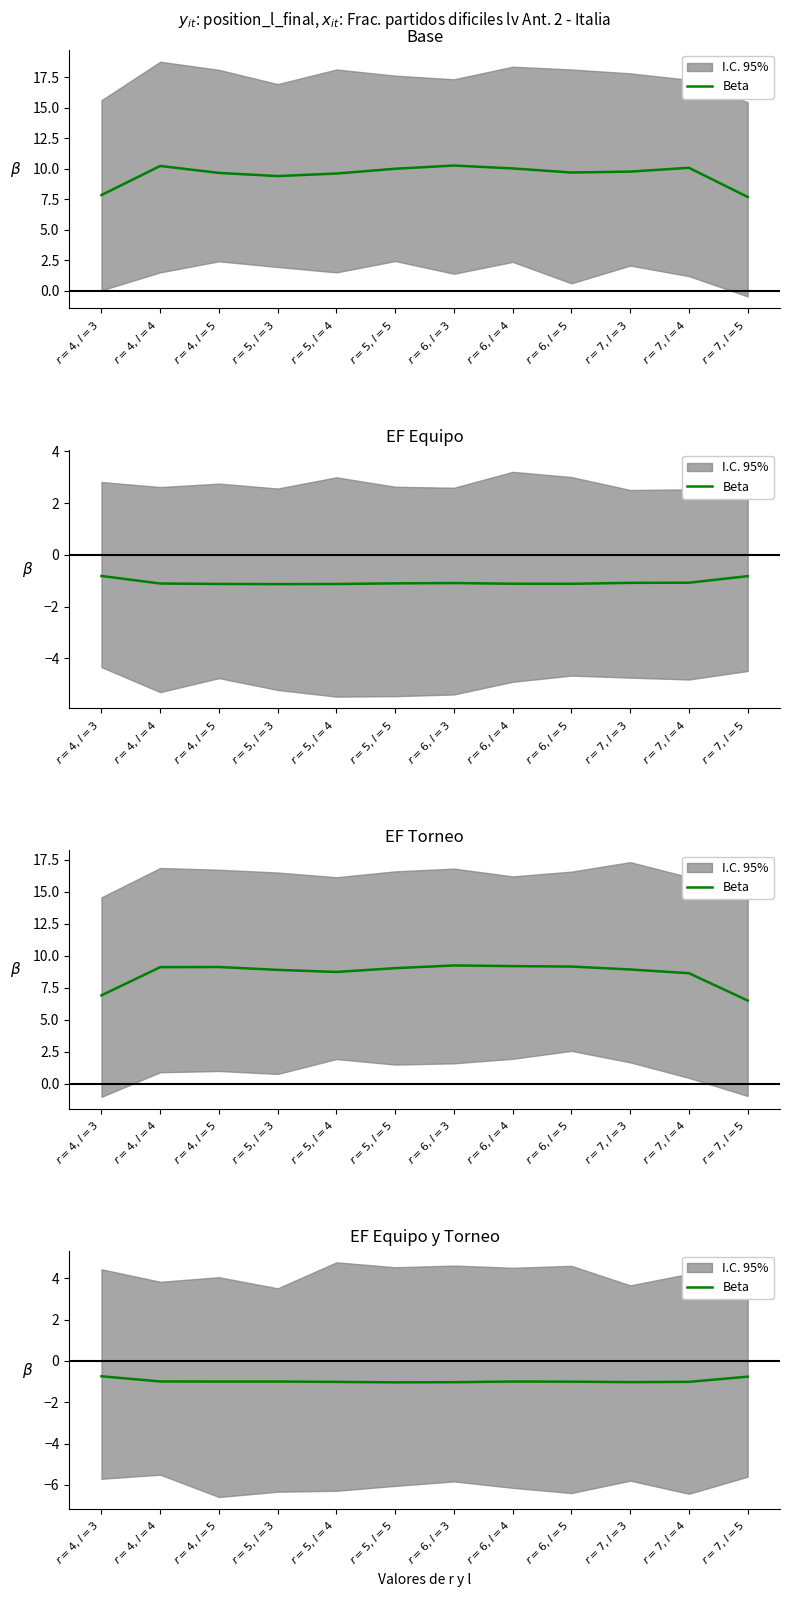

How many interior local valleys (lower than both neighbors) does the data have?

2